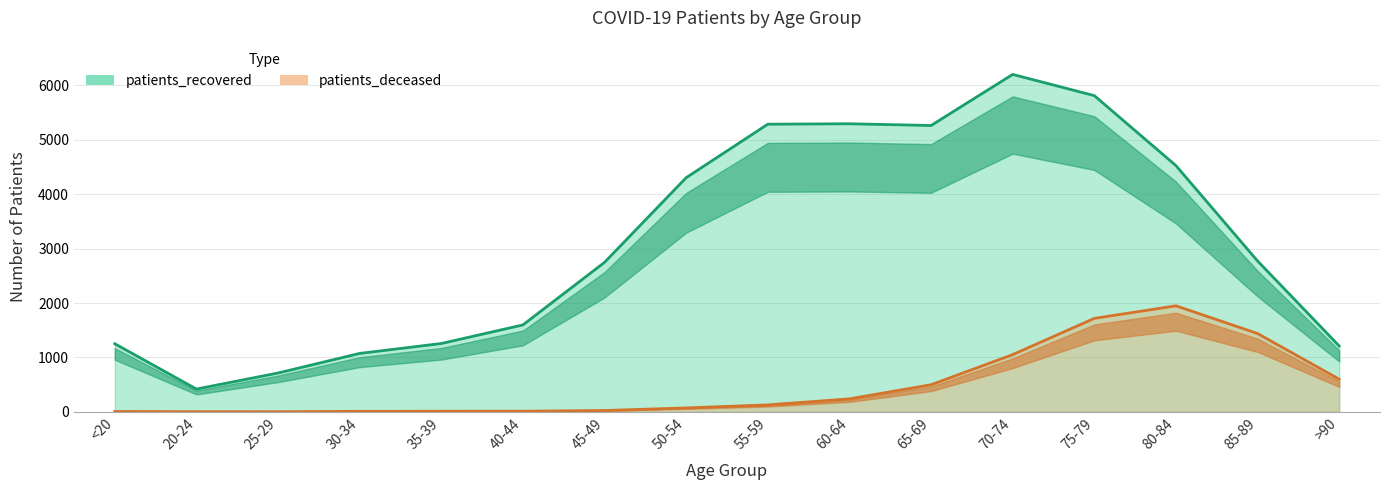

Which series changed the most between 60-64 and 65-69?

patients_deceased